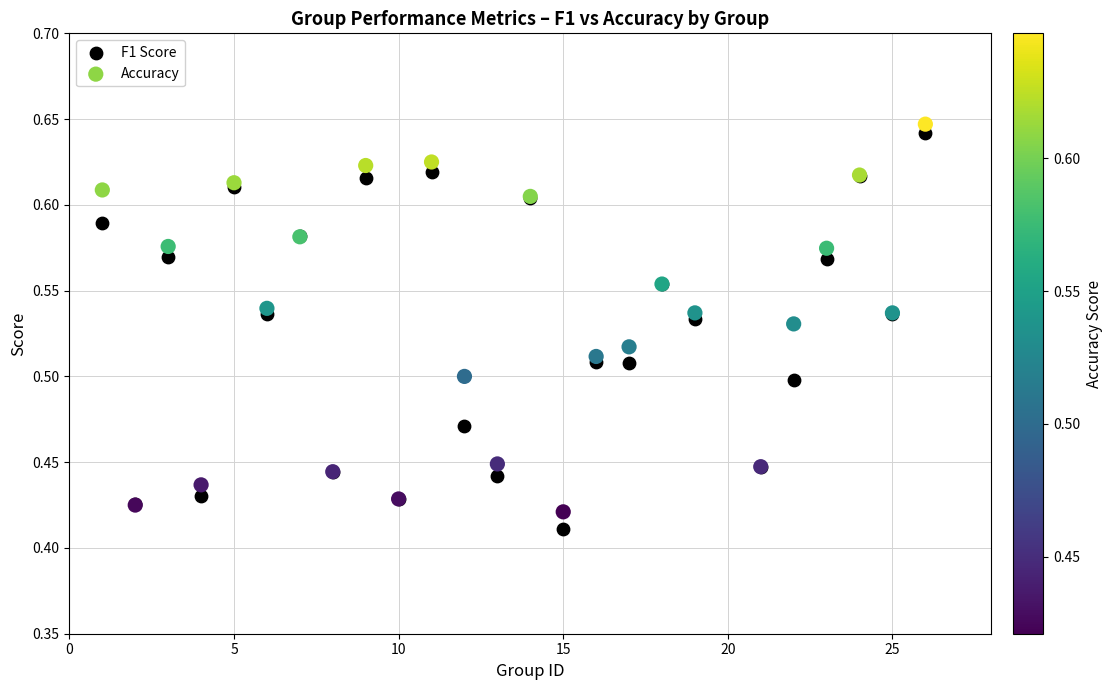

What are all the series names shown in the legend?

F1 Score, Accuracy